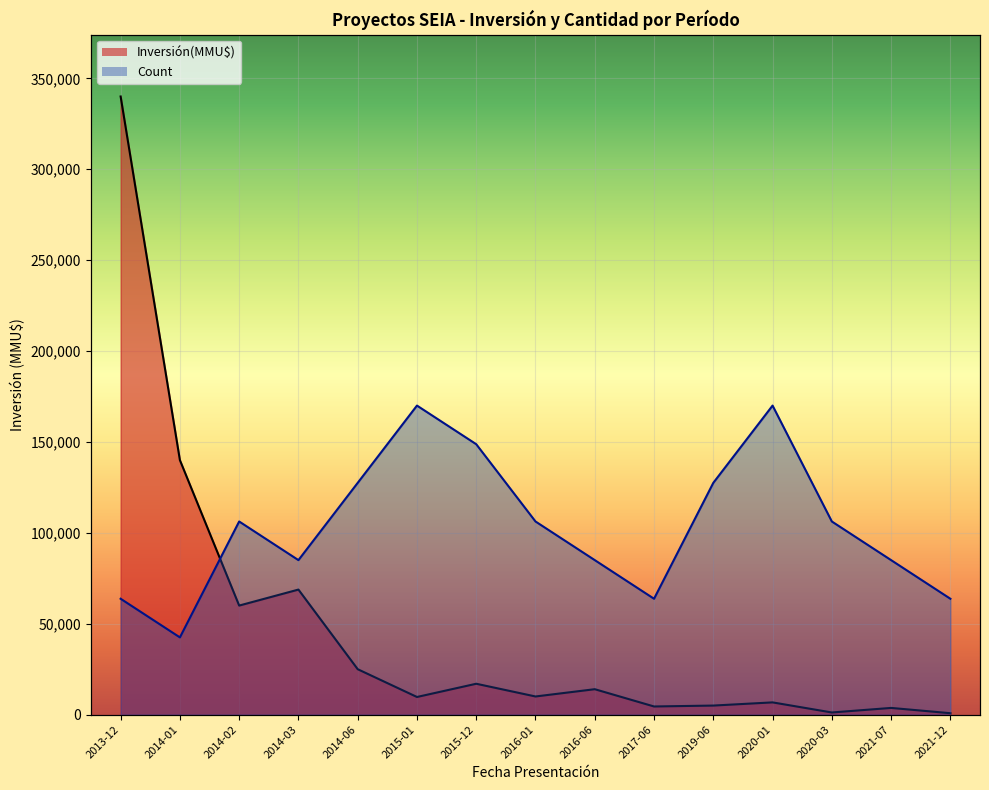

After their last crossing, which series has the higher values: Inversión(MMU$) or Count?

Count